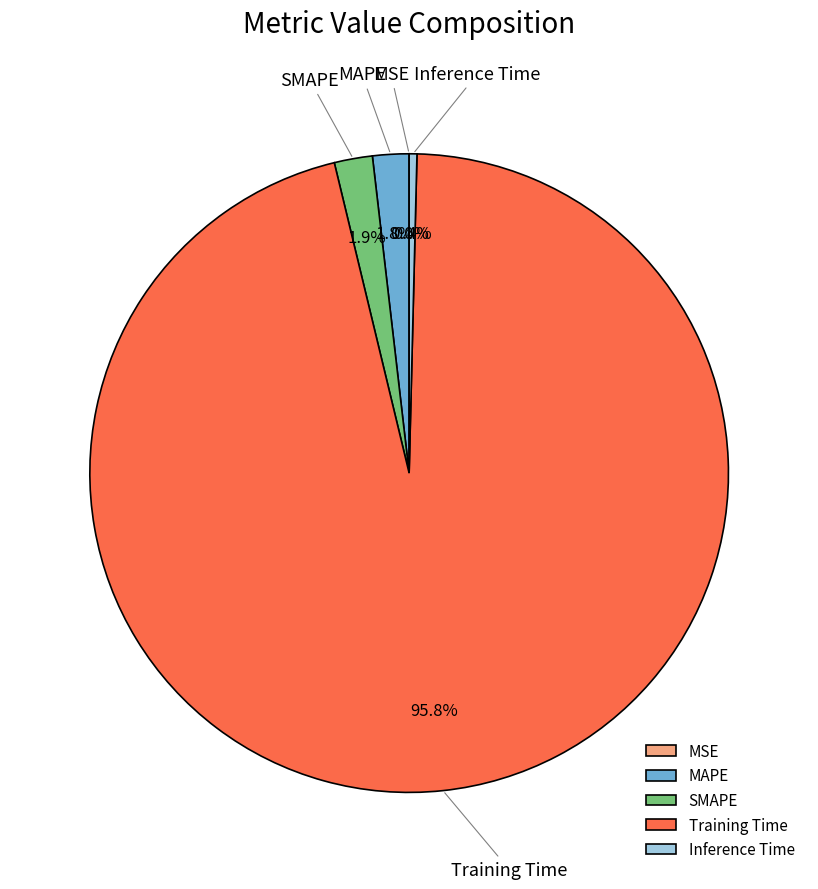

To the nearest percent, what is the difference between the largest and smallest slice percentages?

96%